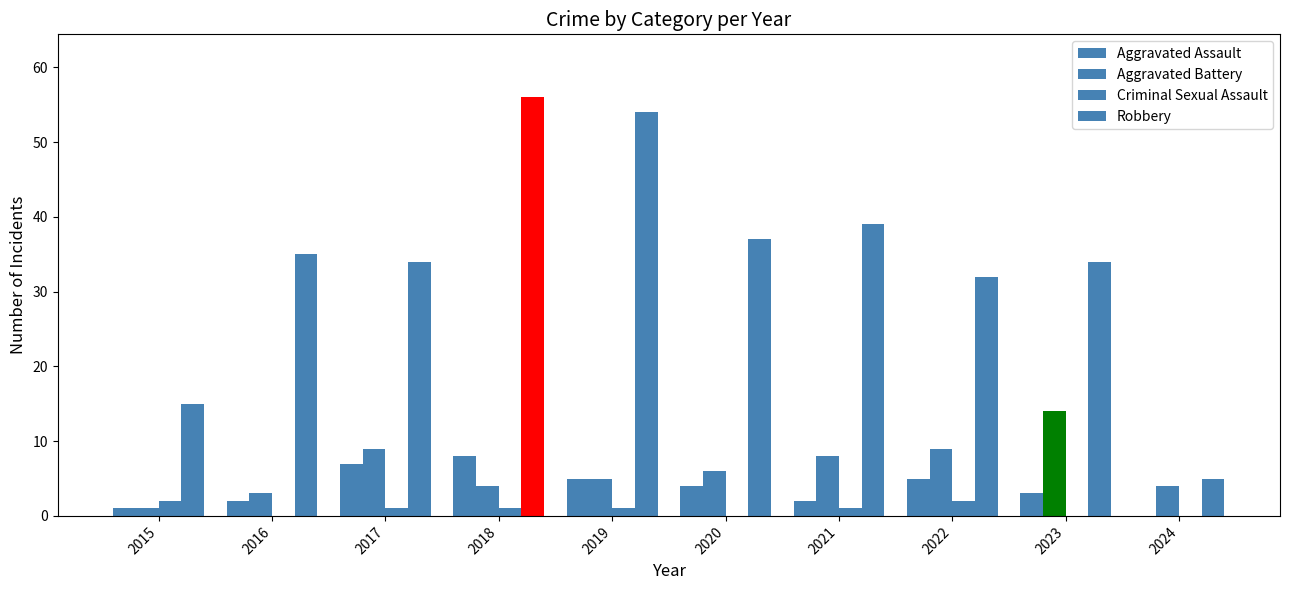

Which category has the lowest value across all series?

2024